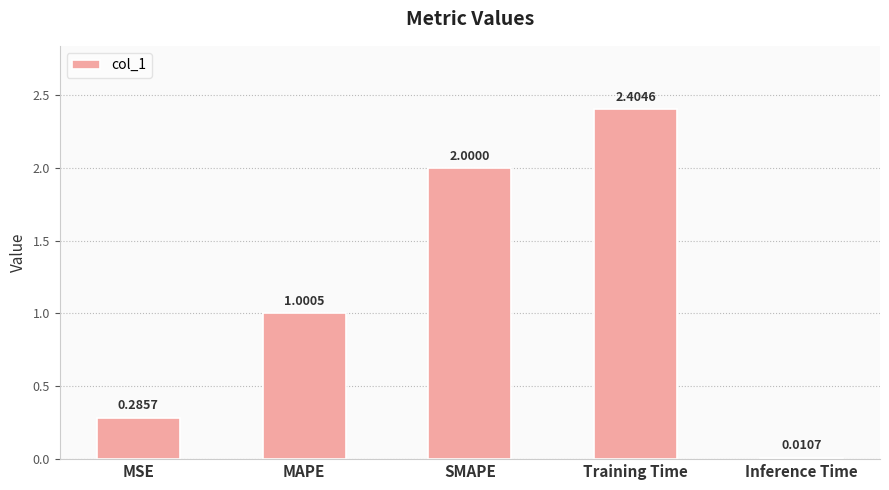

What is the sum of the values at Training Time and Inference Time?

2.4